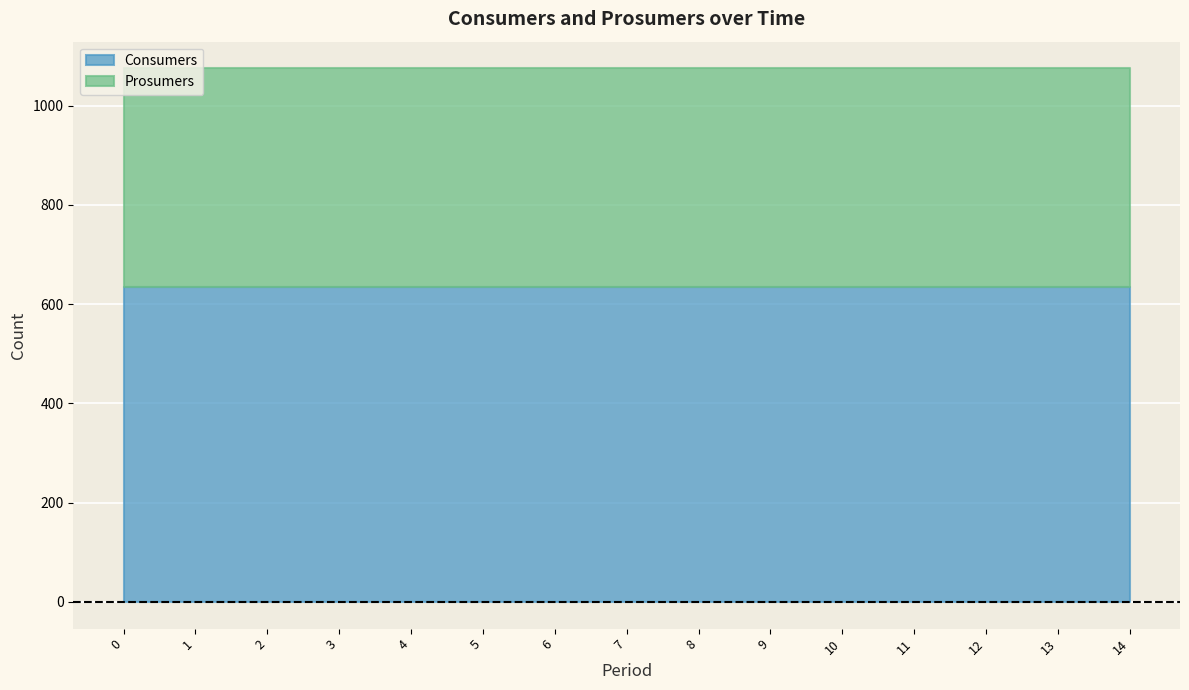

What is the spread (max minus min) of values at 11?

195